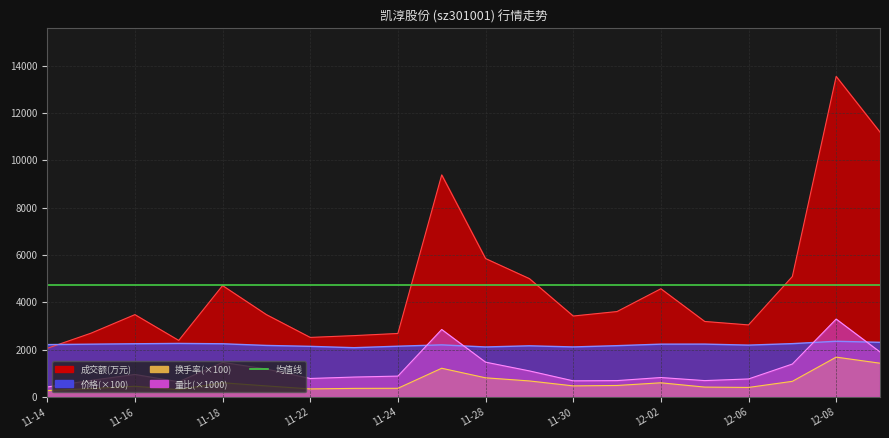

What is the sum of the 换手率 values at 2022-12-01 and 2022-11-30?

951.0